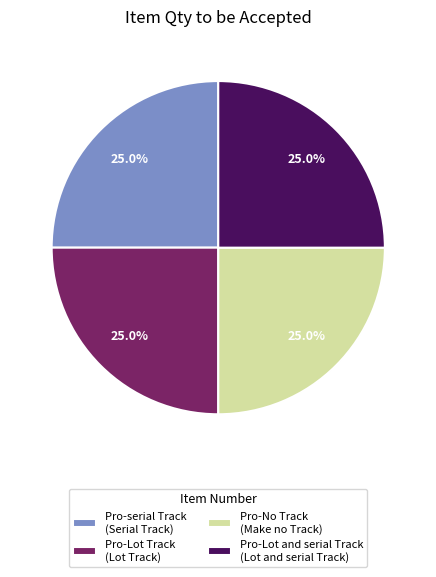

What percentage is NOT represented by Pro-serial Track (Serial Track)?

75.0%